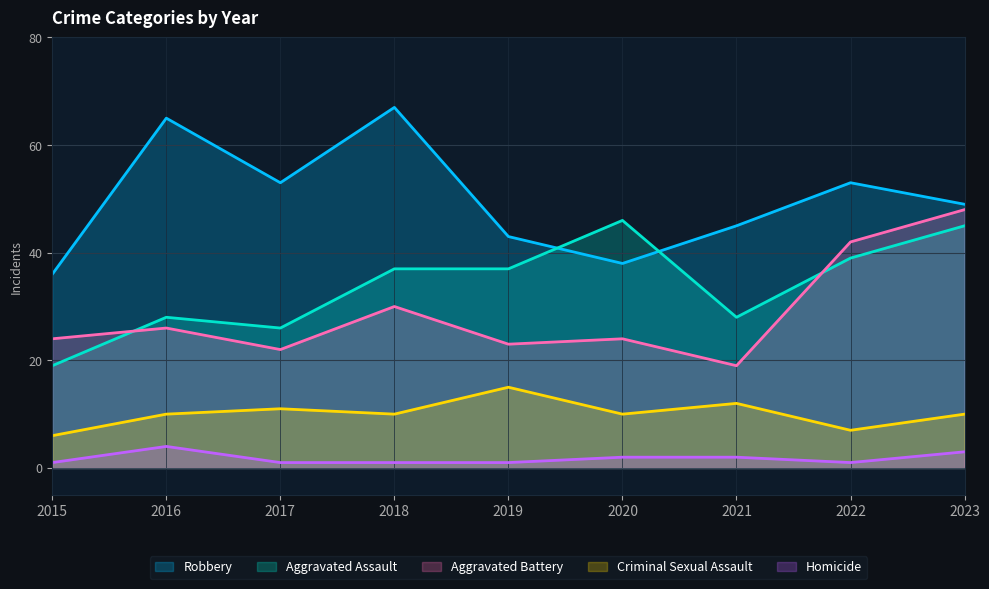

Which series has the largest total across all categories?

Robbery